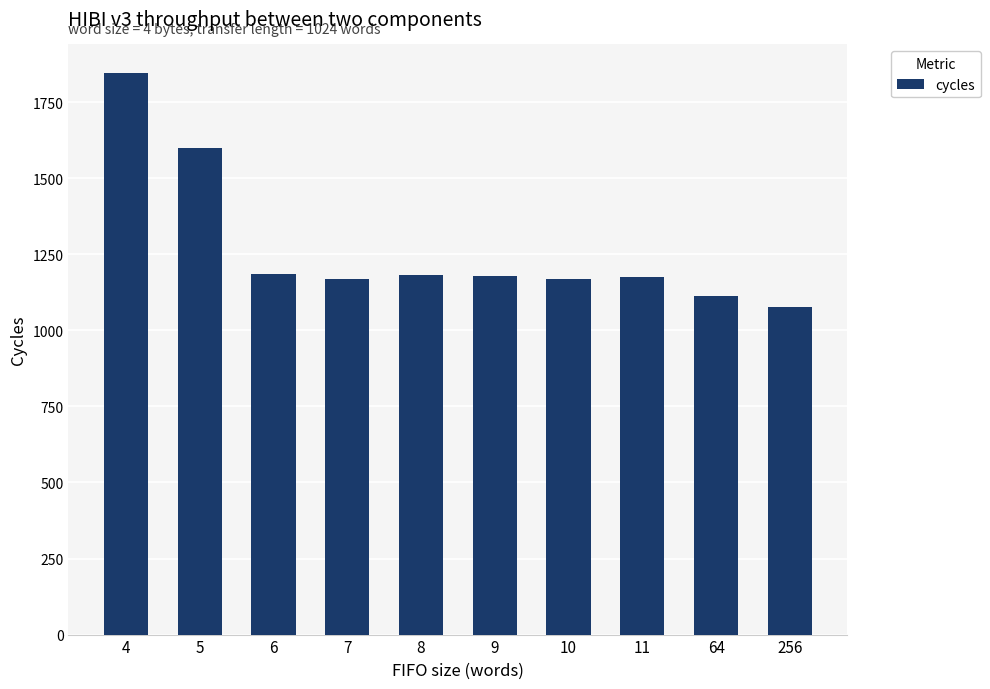

What is the value of the 1st bar from the left?

1847